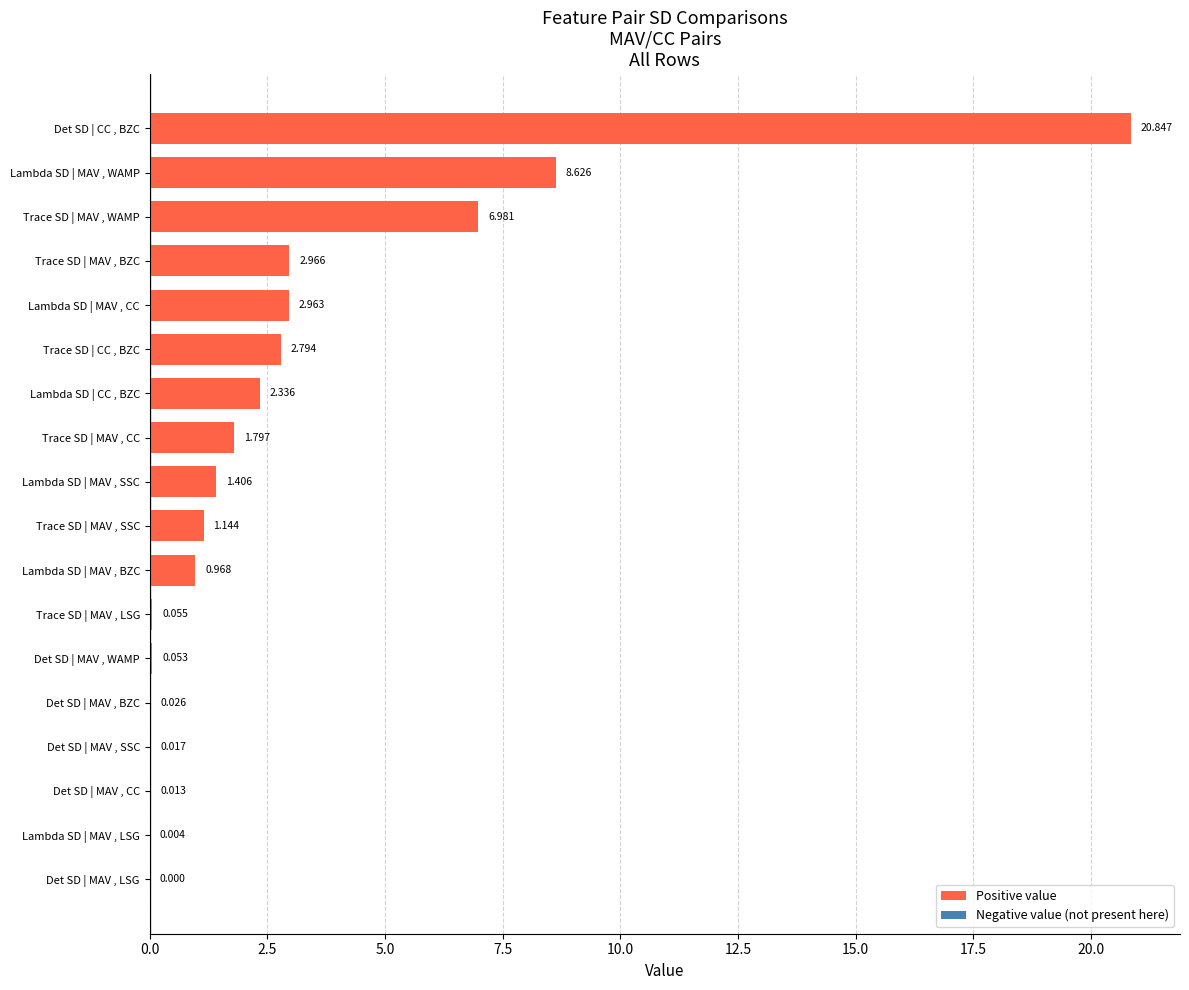

Between Lambda SD | MAV , CC and Det SD | CC , BZC, which is larger?

Det SD | CC , BZC